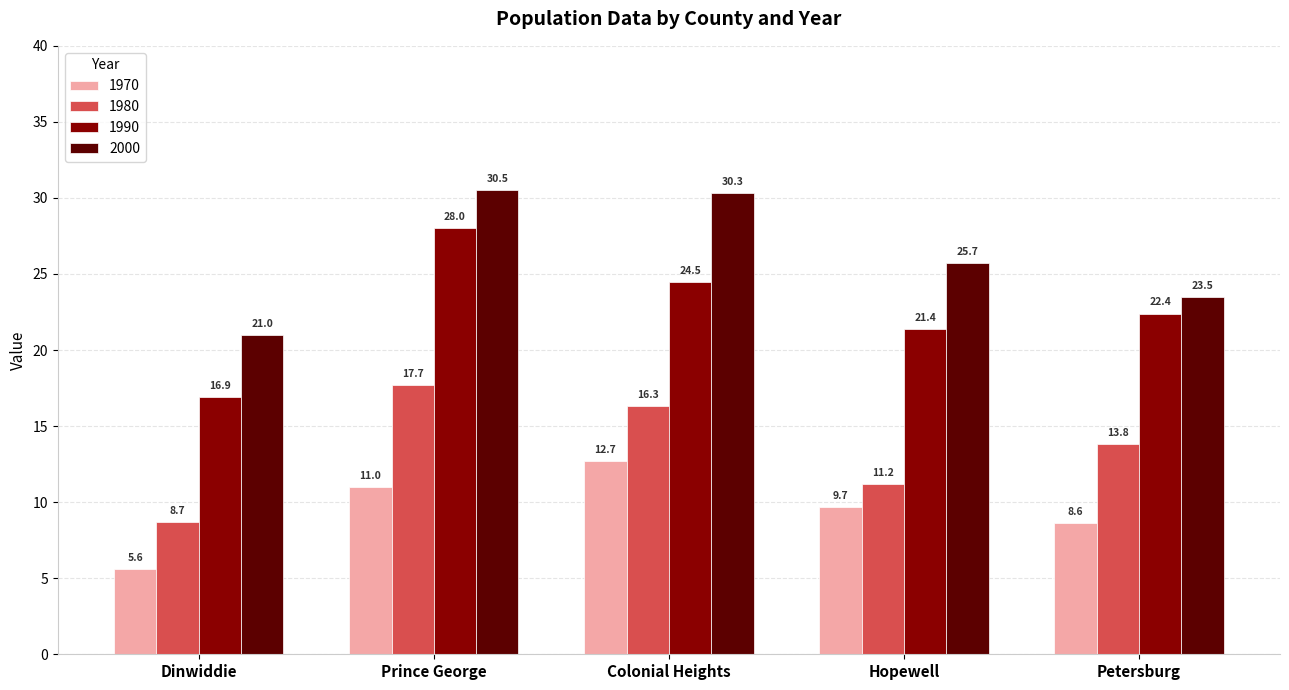

At Petersburg, list the series in order from largest to smallest.

2000, 1990, 1980, 1970